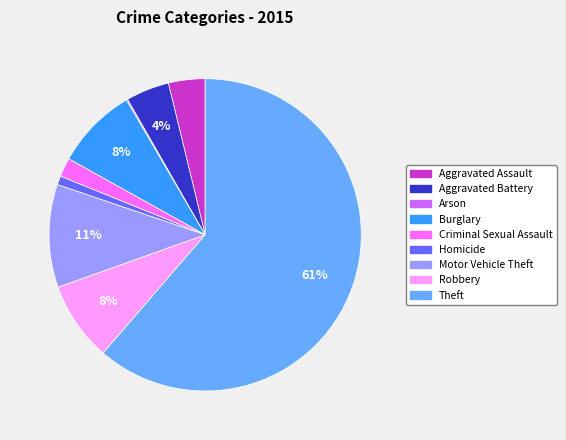

The Homicide slice represents 1% of the pie. True or false?

True